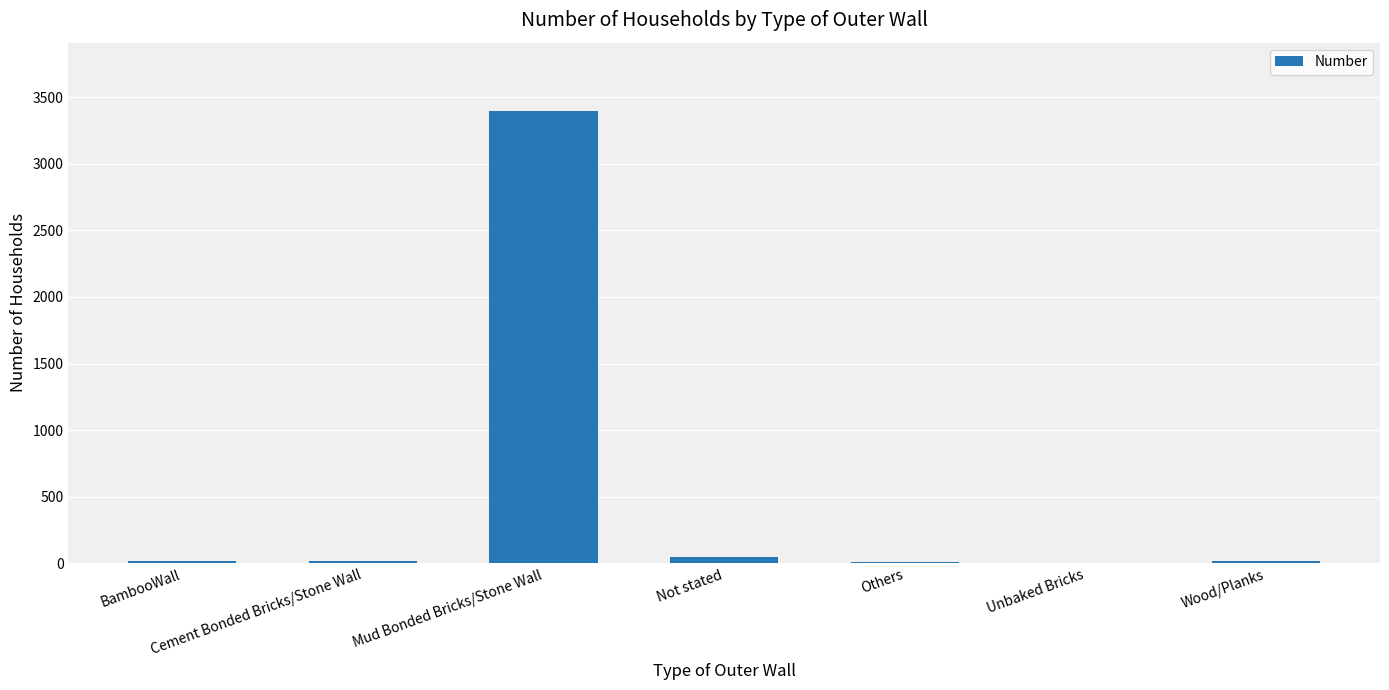

What is the maximum value shown in the chart?

3399